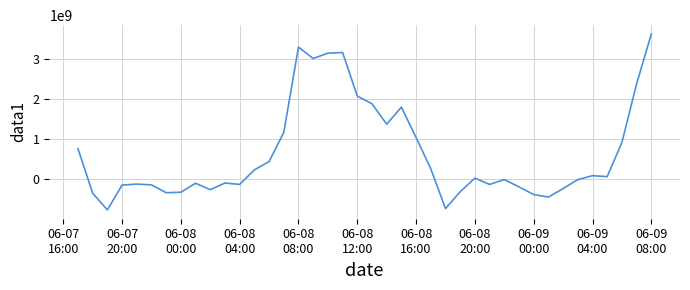

What is the maximum value shown in the chart?

3624507973.0